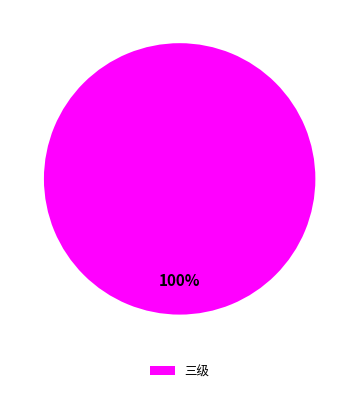

Which category accounts for the majority?

三级